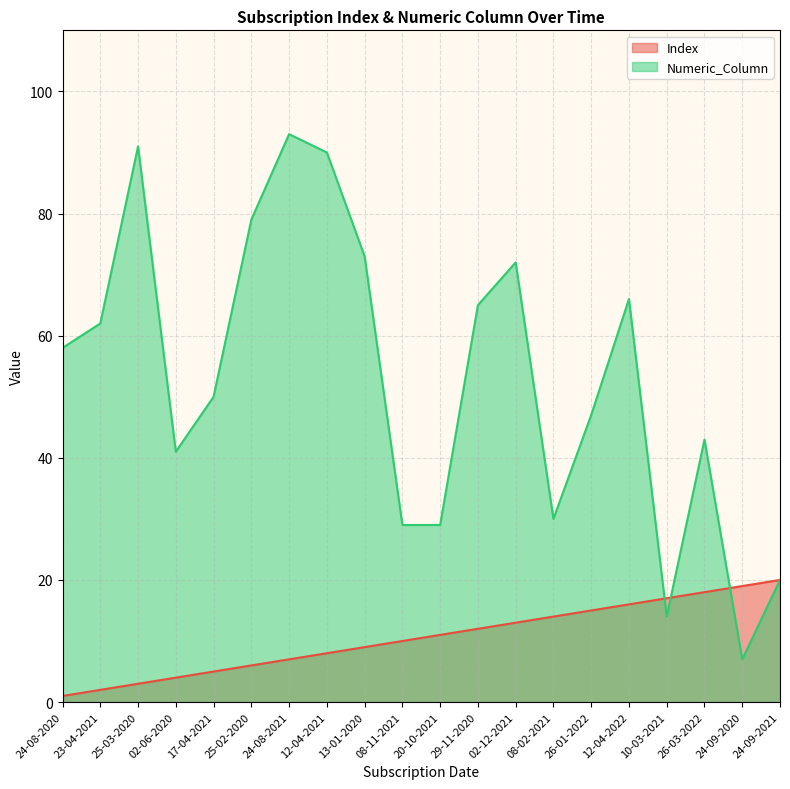

What is the sum of all Numeric_Column values?

1059